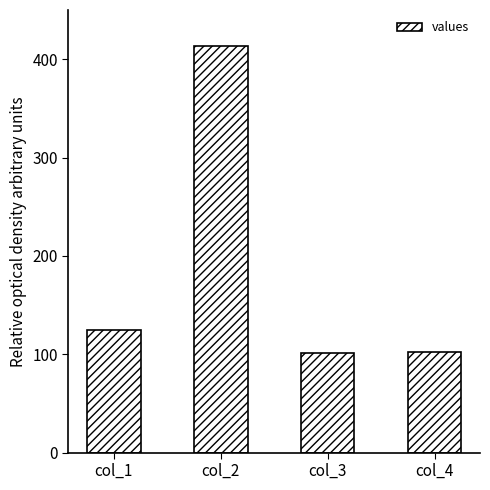

Approximately how many times larger is the value at col_4 compared to col_2?

0.2